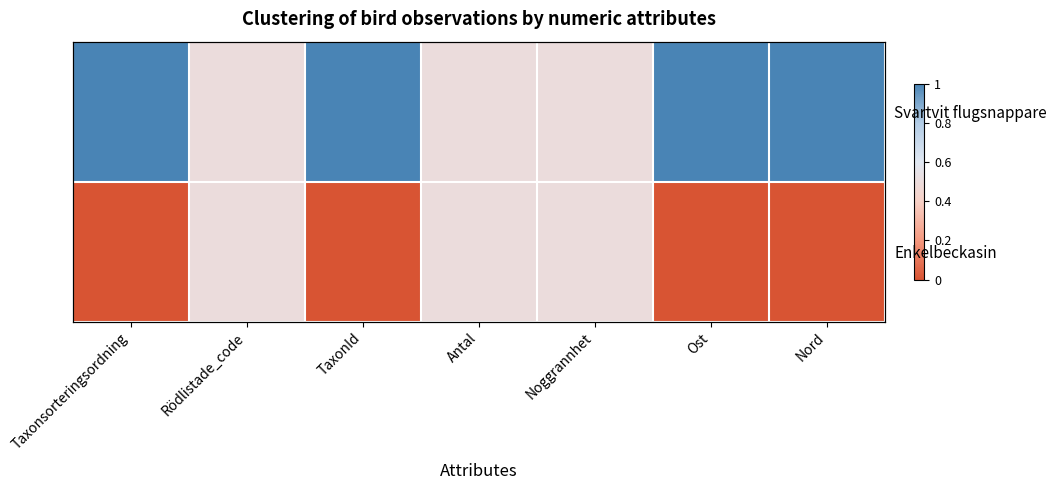

True or false: Svartvit flugsnappare has a value of 0.5 at Rödlistade_code.

True